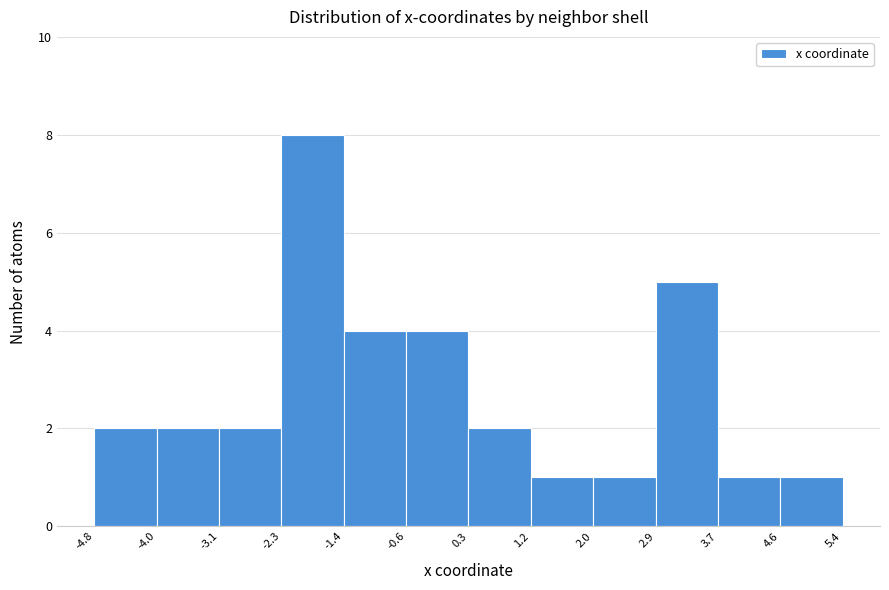

Reading left to right, list every bar in this chart as the range it spans on the x-axis followed by its height. The values are not printed on the chart, so give them approximately, as read against the axis.

-4.8 to -4.0: 2
-4.0 to -3.1: 2
-3.1 to -2.3: 2
-2.3 to -1.4: 8
-1.4 to -0.6: 4
-0.6 to 0.3: 4
0.3 to 1.2: 2
1.2 to 2.0: 1
2.0 to 2.9: 1
2.9 to 3.7: 5
3.7 to 4.6: 1
4.6 to 5.4: 1